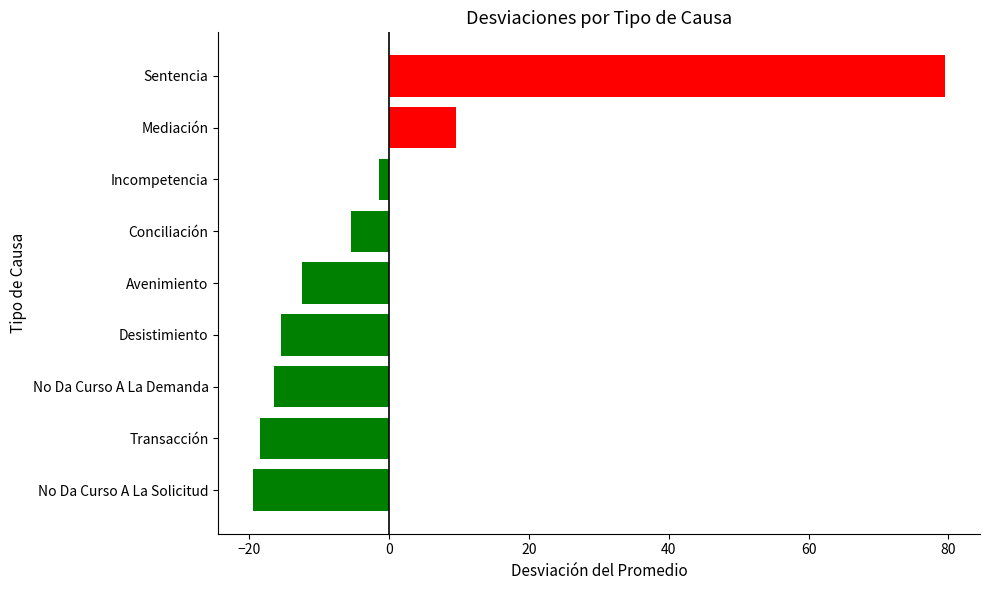

The chart shows a value of 79.6 at Sentencia. True or false?

True